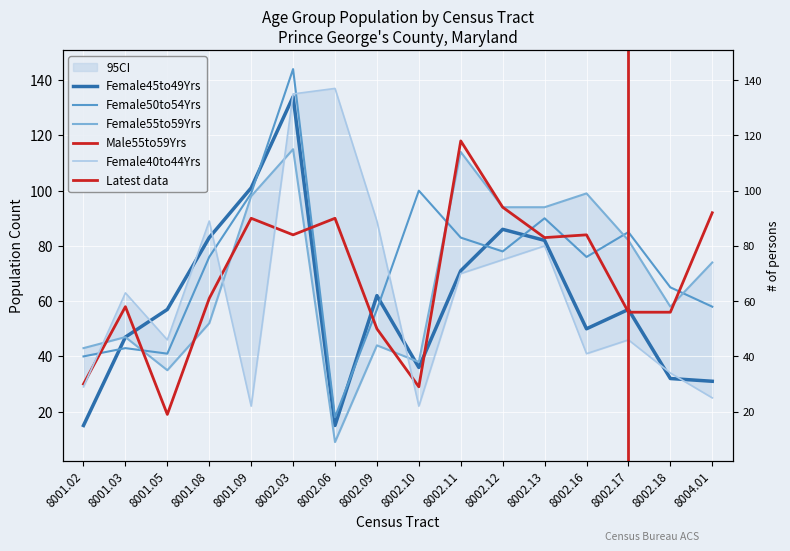

Which series changed the most between 8002.11 and 8002.18?

Male55to59Yrs